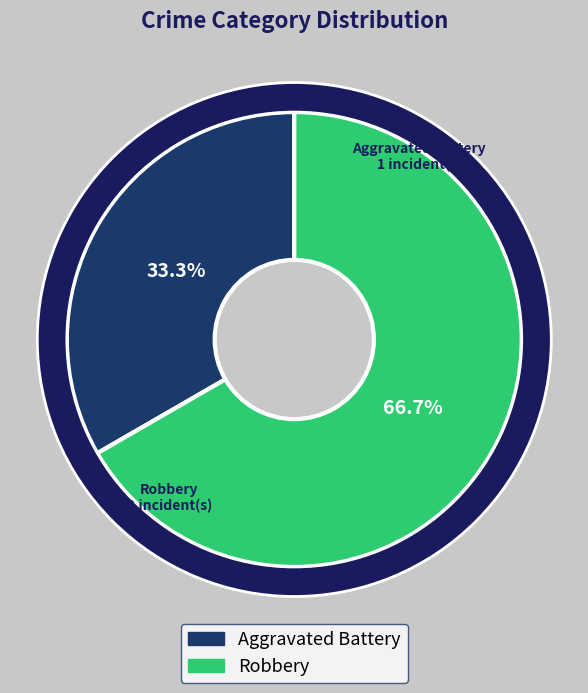

Is the sum of Aggravated Battery and Robbery greater than half?

Yes